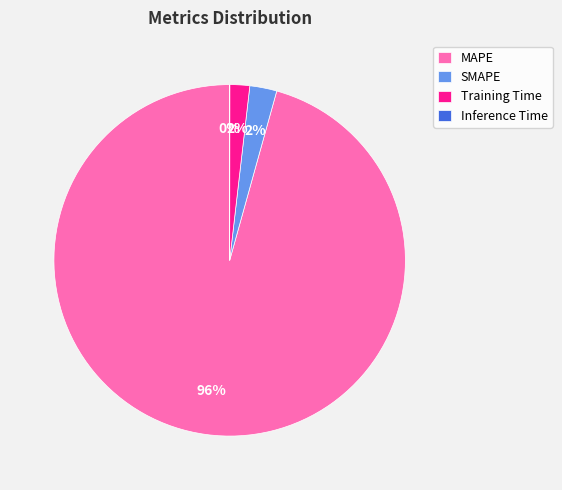

True or false: MAPE accounts for 90% of the total.

False